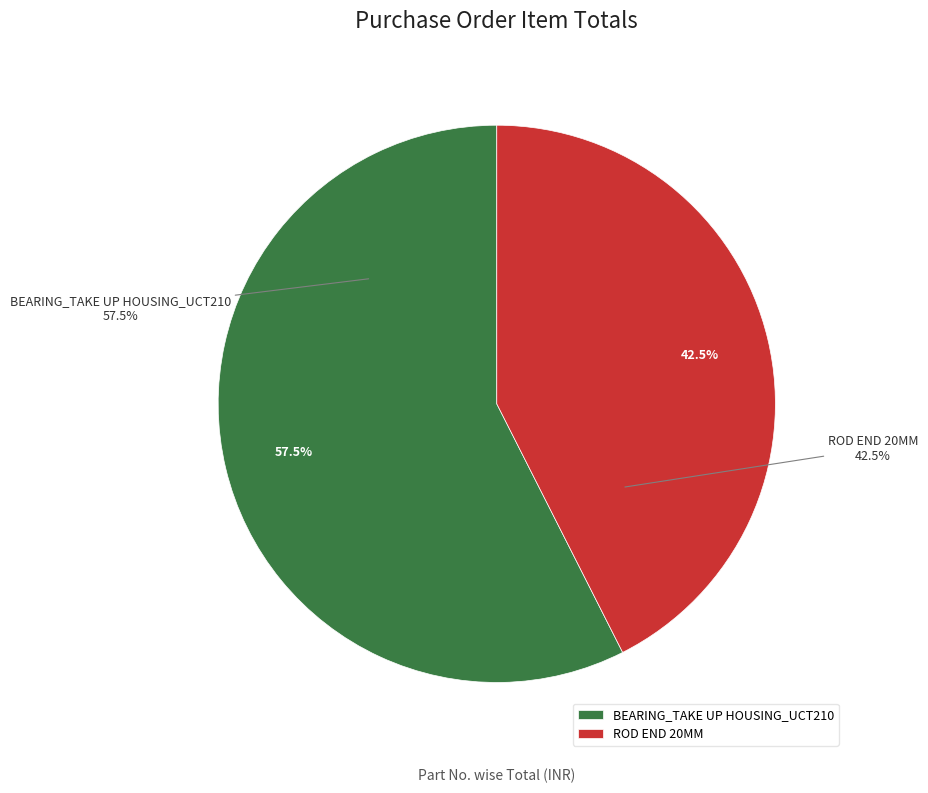

How many segments does this pie chart have?

2